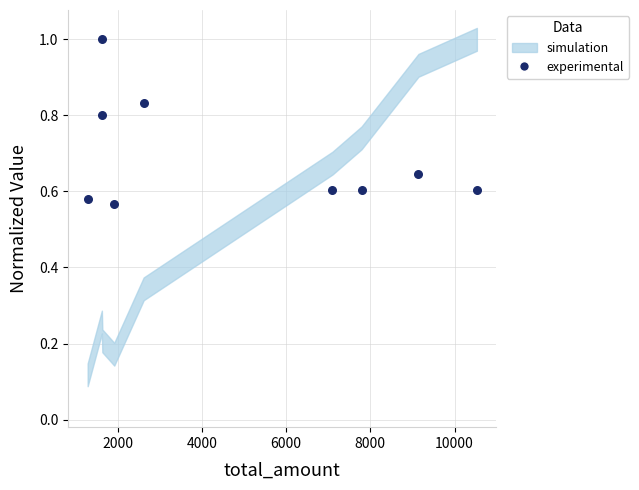

What is the average X value?

4851.7